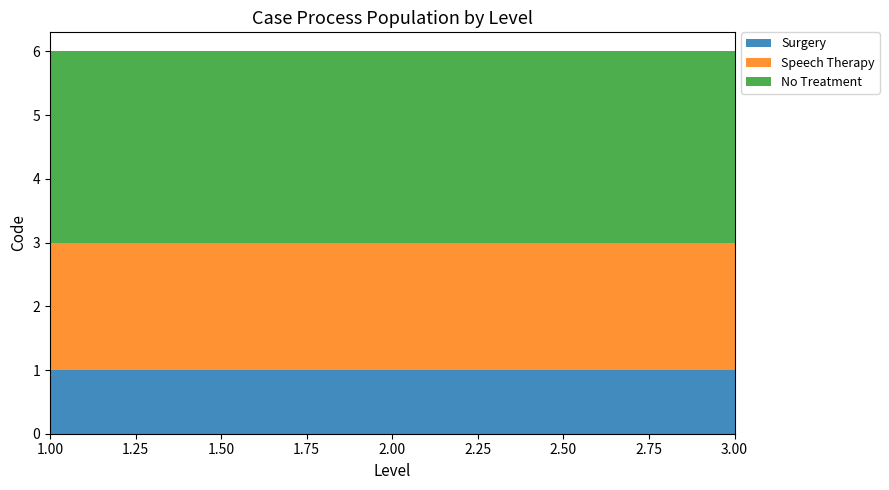

Reading left to right, what are all the values shown in this chart?

Surgery: 1=1	2=1	3=1
Speech Therapy: 1=2	2=2	3=2
No Treatment: 1=3	2=3	3=3